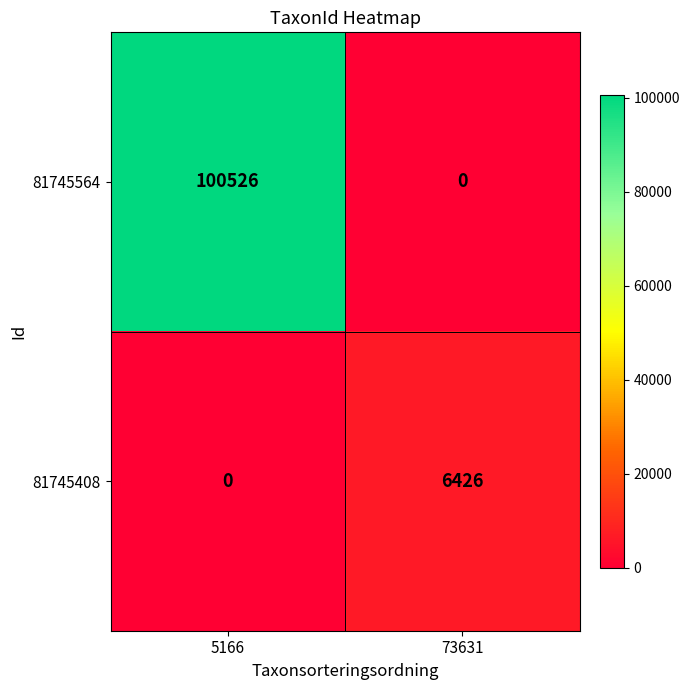

List the series in order of their overall mean, lowest first.

81745408, 81745564